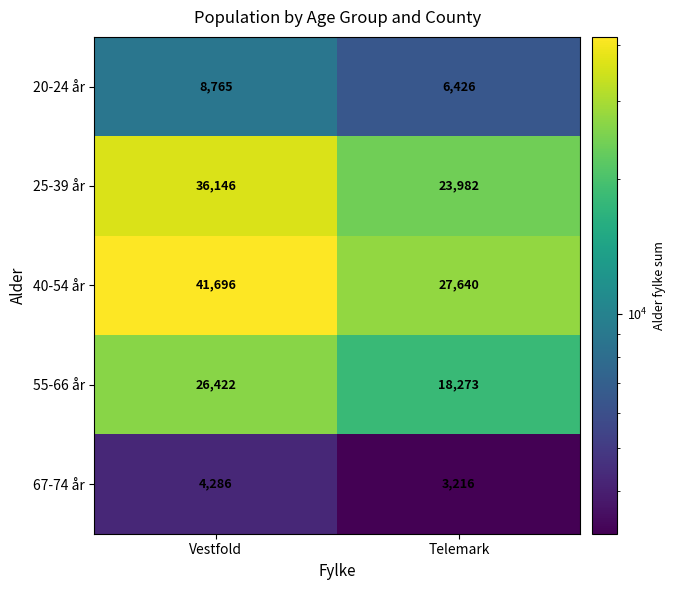

Reading left to right, extract all data points from this chart.

20-24 år: 8765	6426
25-39 år: 36146	23982
40-54 år: 41696	27640
55-66 år: 26422	18273
67-74 år: 4286	3216